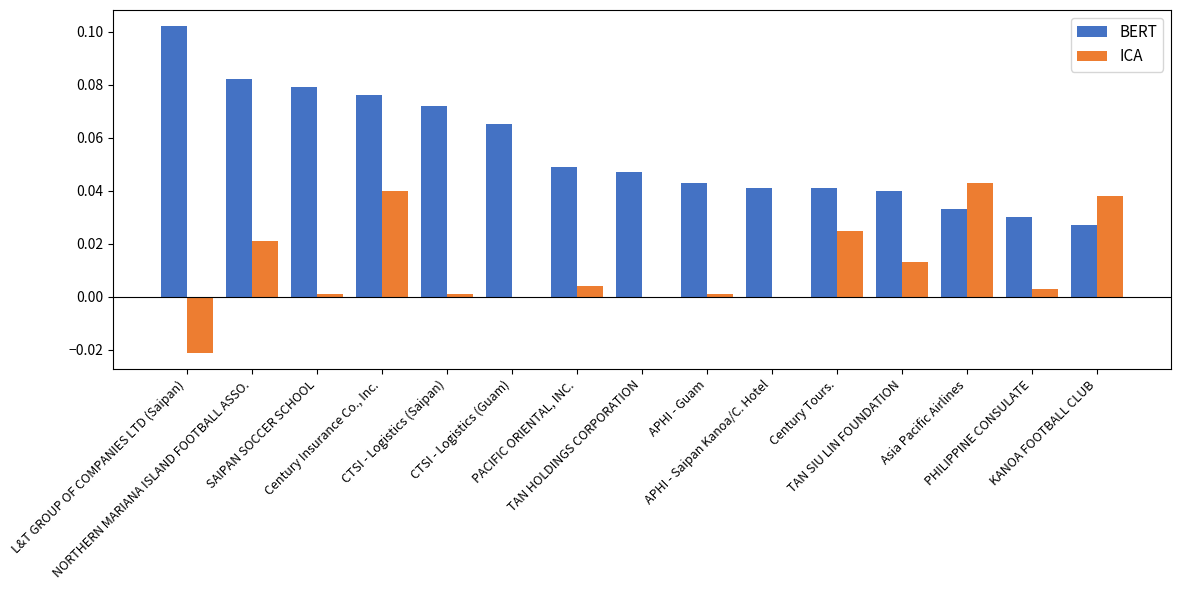

How many categories are shown in the chart?

15